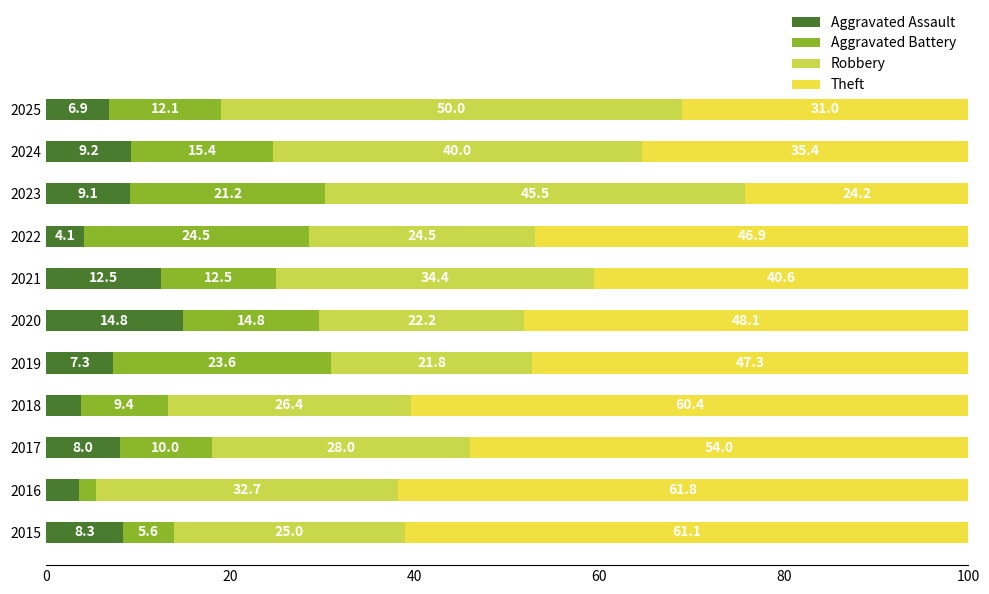

What is the total value across all series at 2022?

100.0